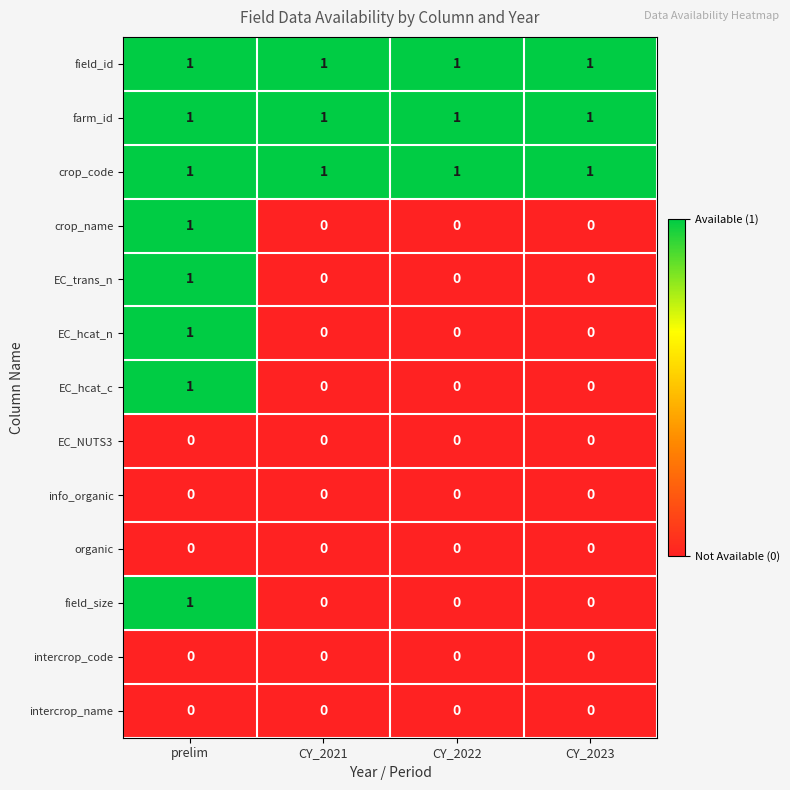

How many EC_trans_n values are between 0 and 1?

4